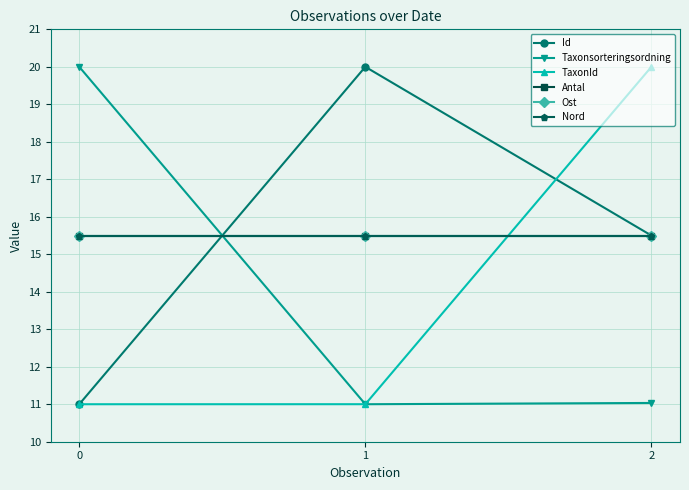

Reading left to right, extract all data points from this chart.

Id: 0=11.0	1=20.0	2=15.5
Taxonsorteringsordning: 0=20.0	1=11.0	2=11.0
TaxonId: 0=11.0	1=11.0	2=20.0
Antal: 0=15.5	1=15.5	2=15.5
Ost: 0=15.5	1=15.5	2=15.5
Nord: 0=15.5	1=15.5	2=15.5